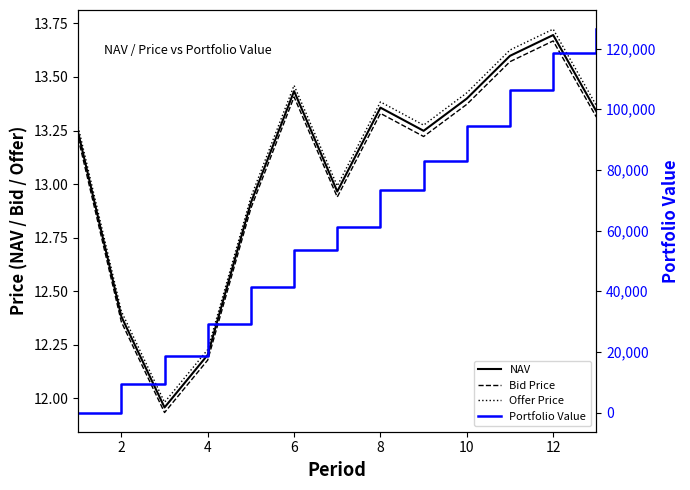

True or false: Bid Price and Offer Price cross at least once.

False